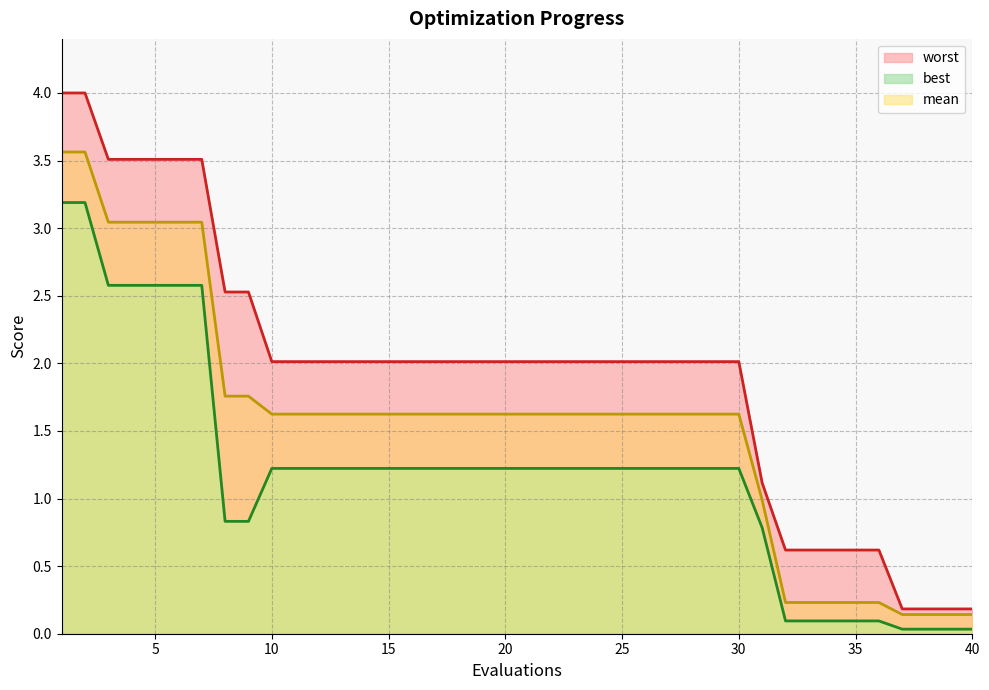

What is the value of the worst point at the 4th from the left?

3.5